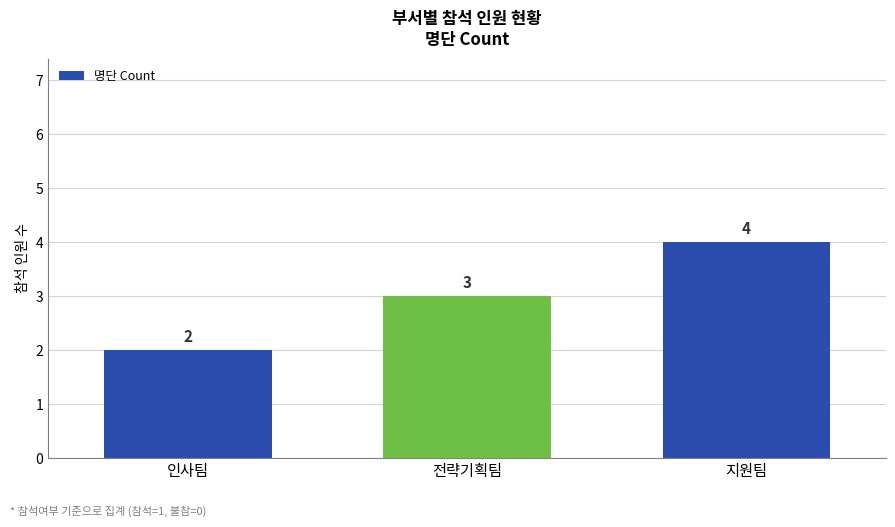

At which label is the value closest to 3?

전략기획팀